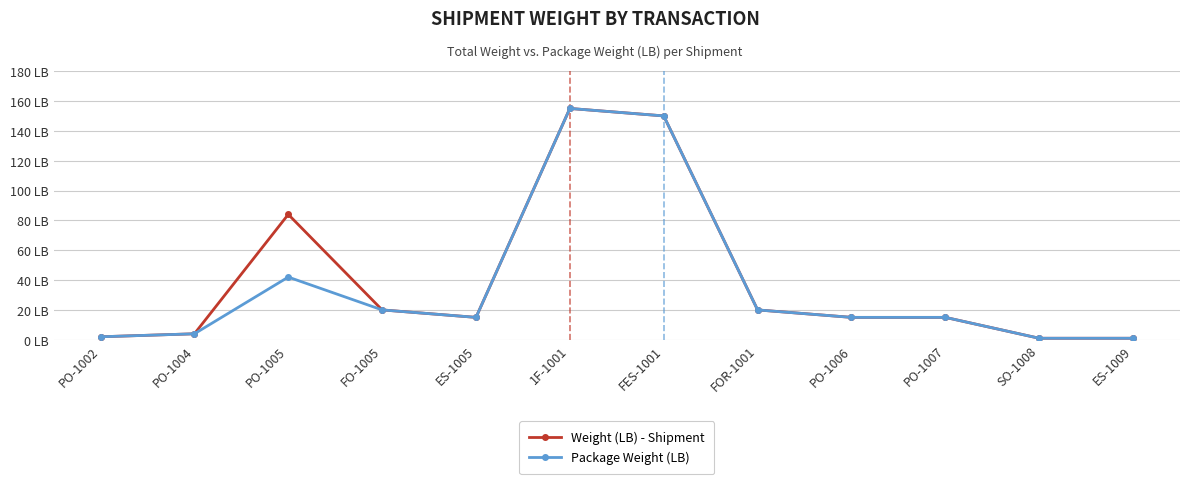

True or false: Package Weight (LB) has a value of 273 at 1F-1001.

False